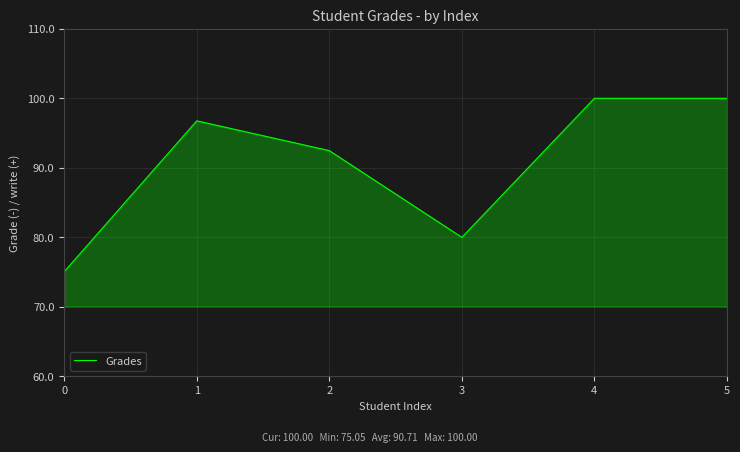

How many values are below 96?

3